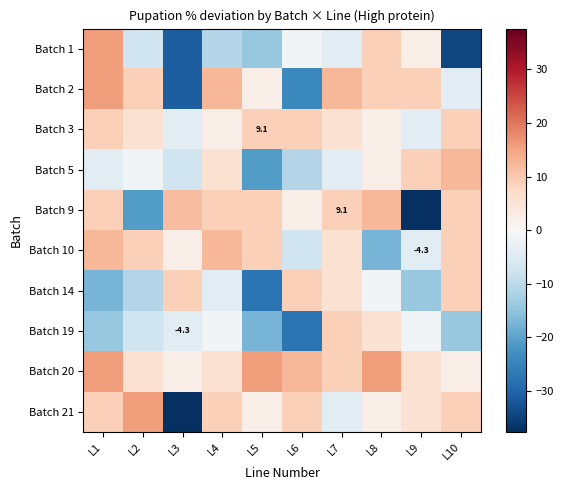

What is the total value across all series at L7?

44.1